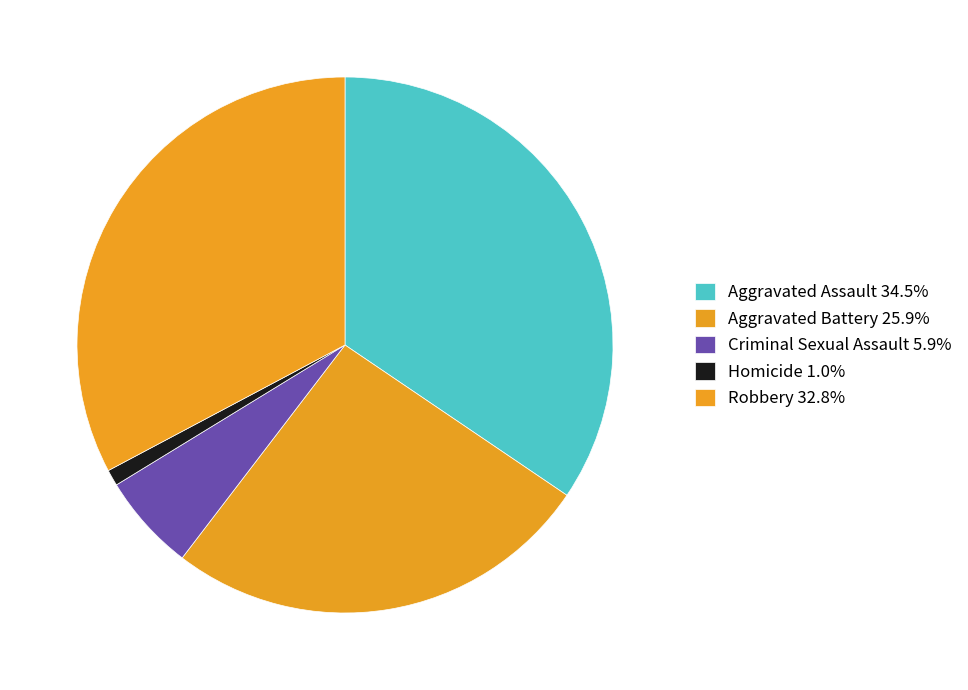

What is the ratio of the value at Robbery to the value at Aggravated Assault?

1.0